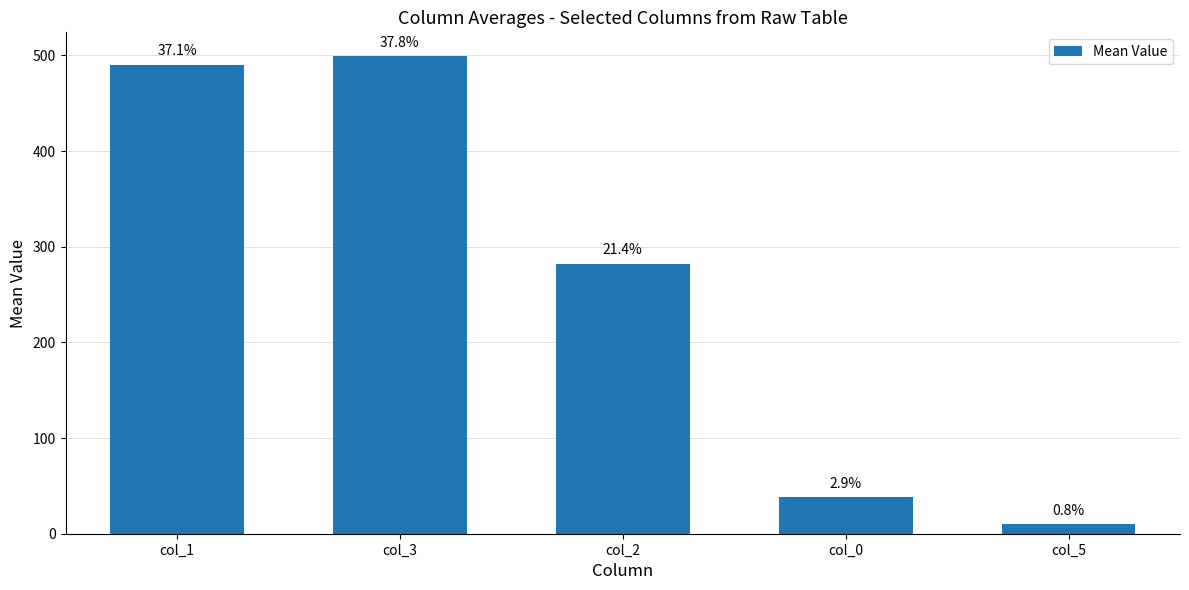

What is the value of the 2nd bar from the left?

499.2